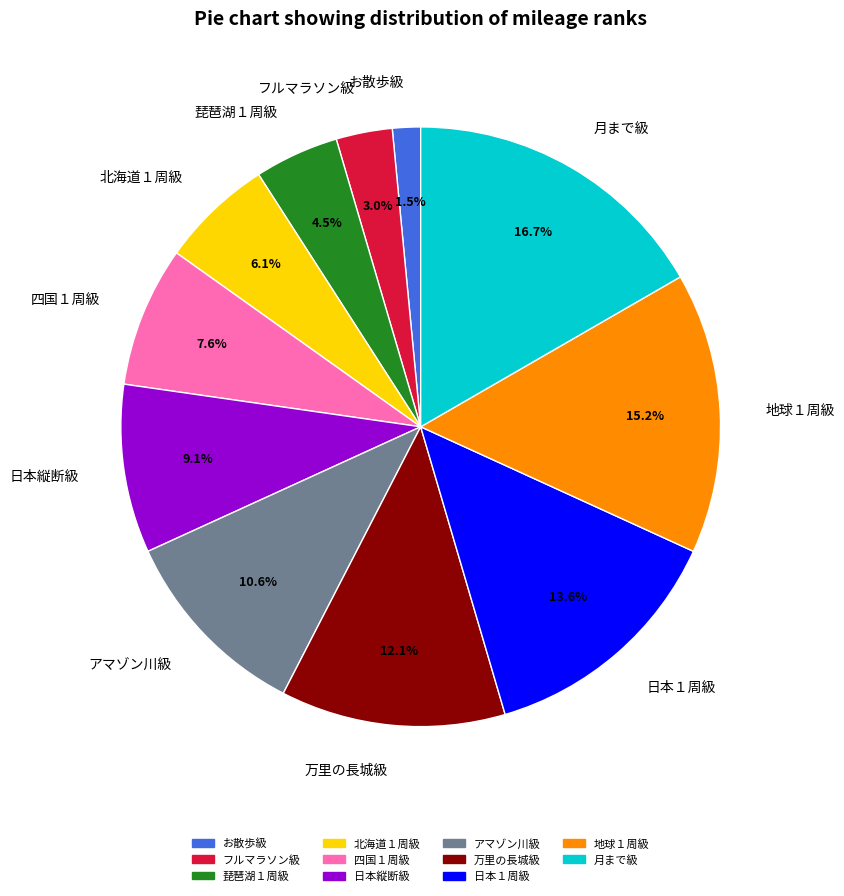

Combined, do 北海道１周級 and 月まで級 account for over 50%?

No